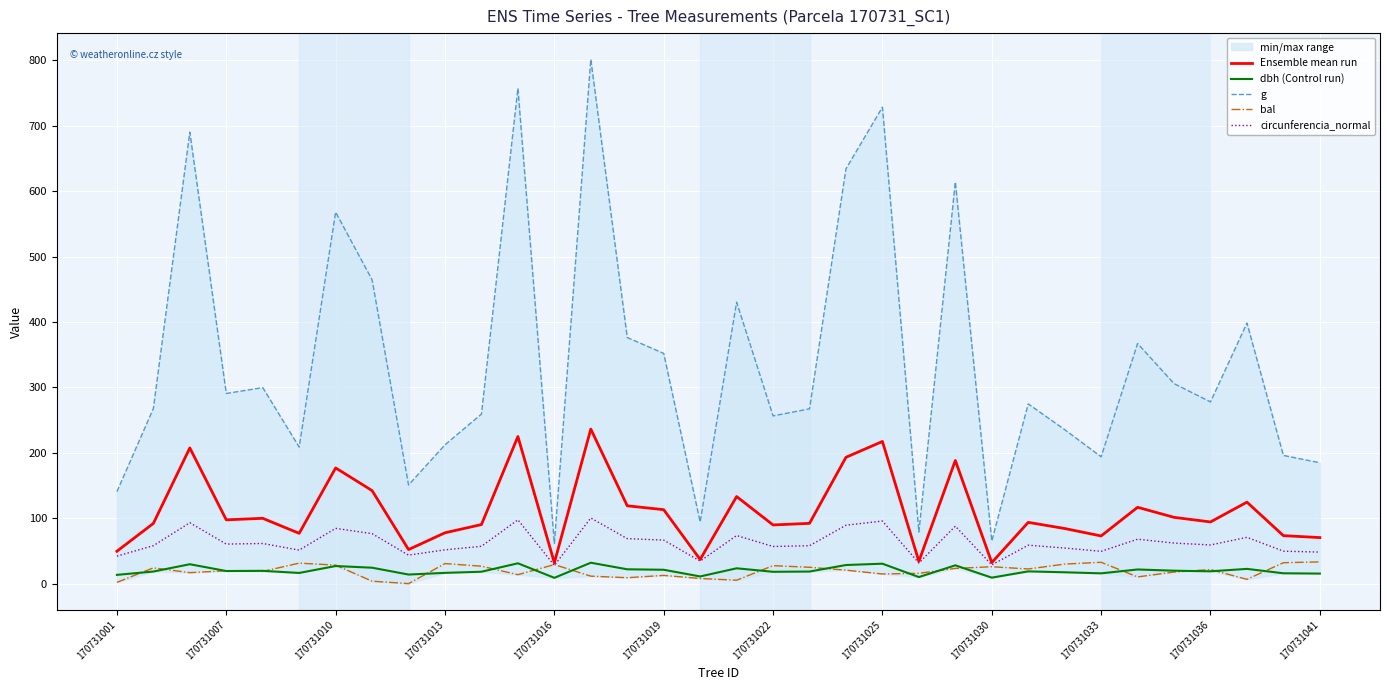

True or false: circunferencia_normal and dbh (Control run) intersect in this chart.

False